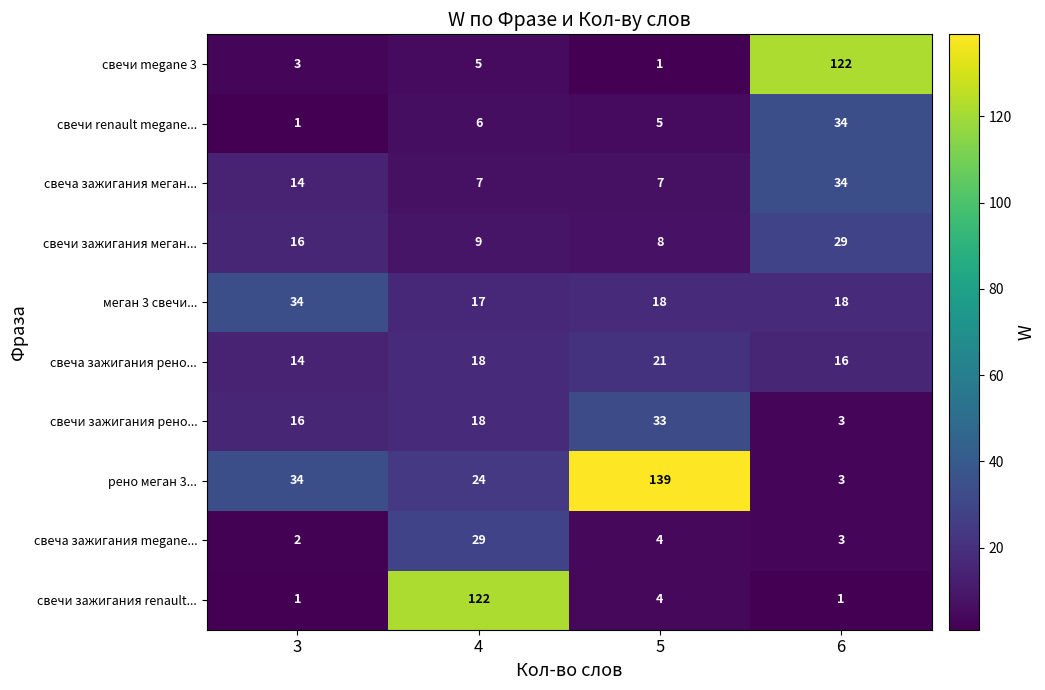

At which category is the sum across all series the highest?

6